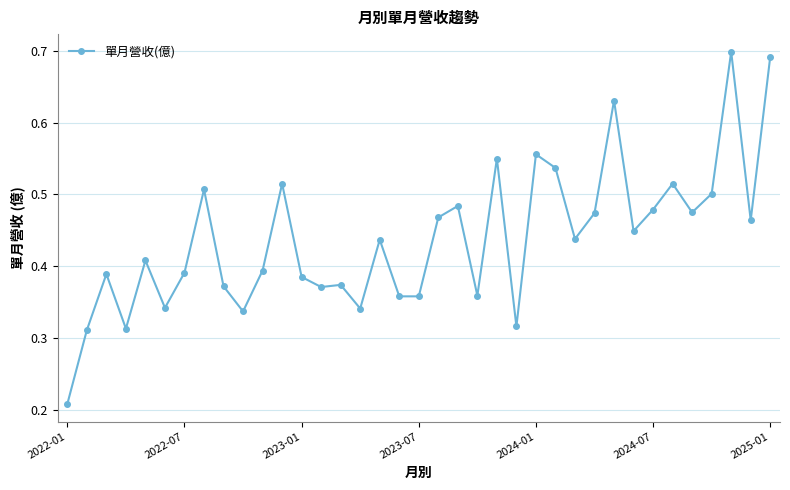

True or false: the data has more than 2 interior local peaks.

True